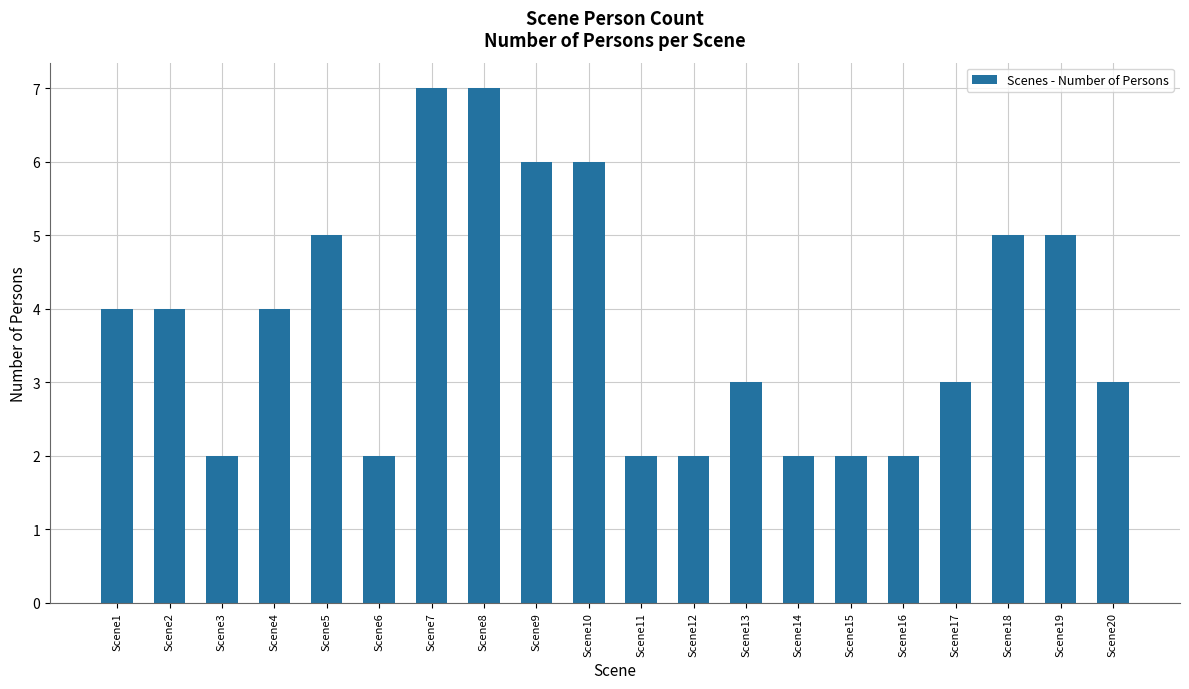

Reading right to left, what are all the values shown in this chart?

Scene20=3	Scene19=5	Scene18=5	Scene17=3	Scene16=2	Scene15=2	Scene14=2	Scene13=3	Scene12=2	Scene11=2	Scene10=6	Scene9=6	Scene8=7	Scene7=7	Scene6=2	Scene5=5	Scene4=4	Scene3=2	Scene2=4	Scene1=4